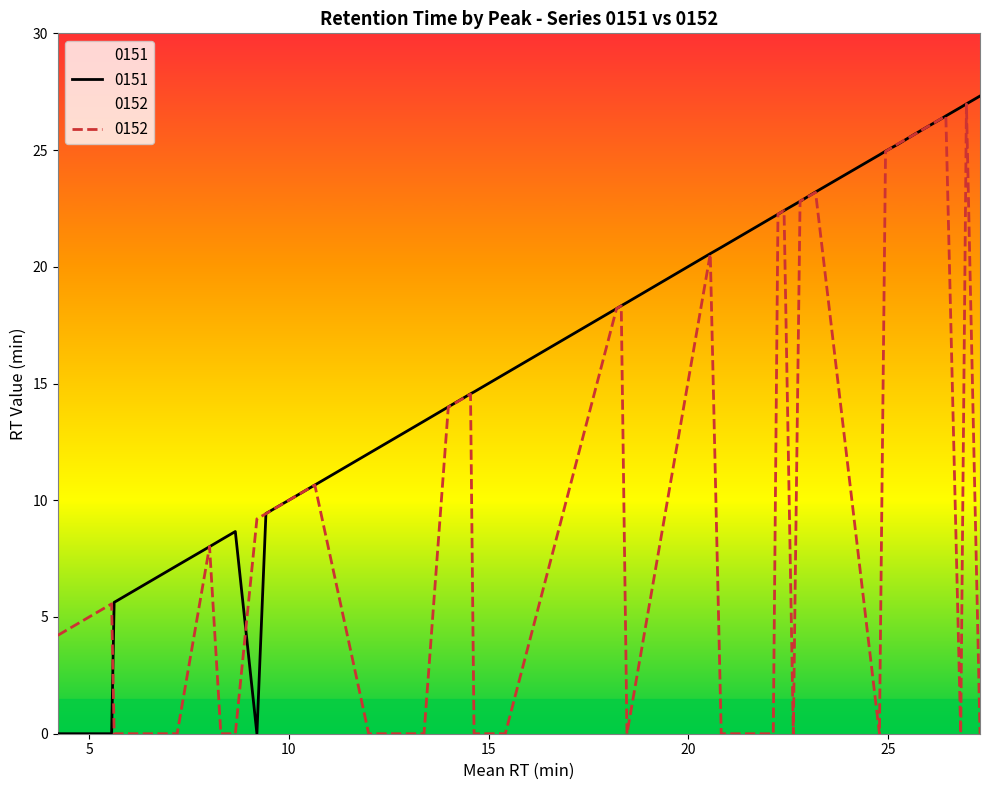

What is the maximum value shown in the chart?

27.3